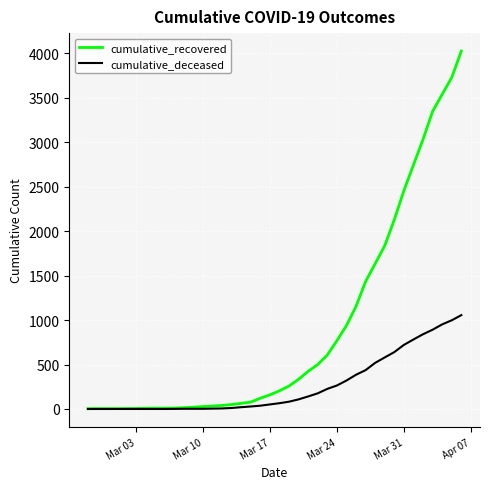

Which series has the widest spread of values?

cumulative_recovered